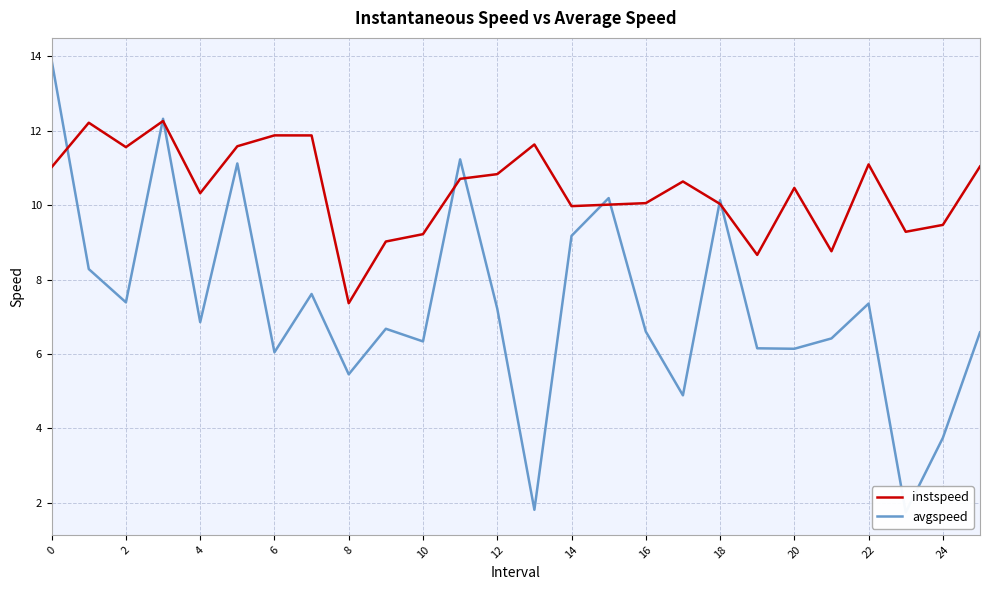

How many interior local valleys does the instspeed series have?

7